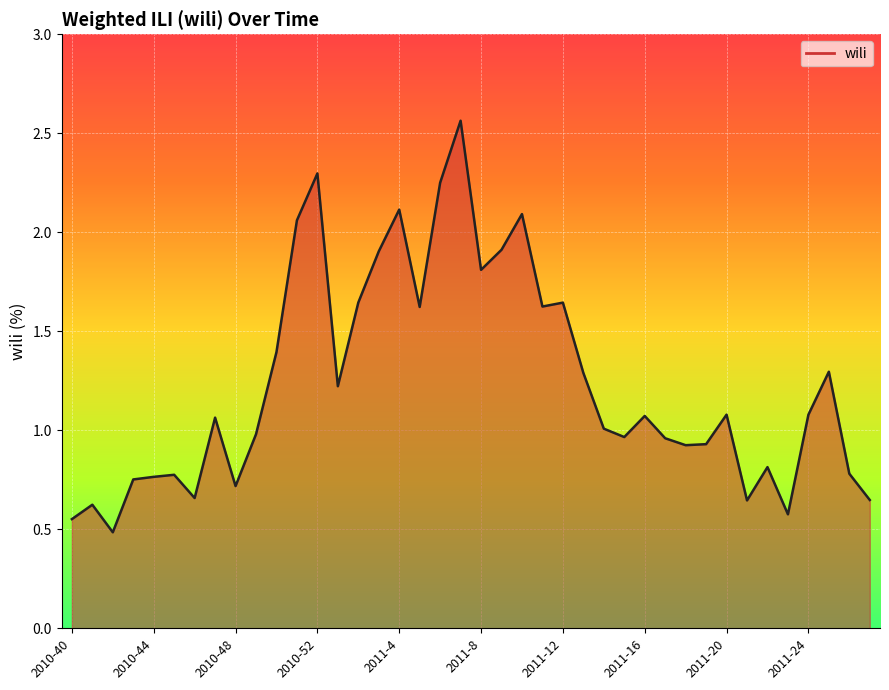

What is the smallest value displayed?

0.5